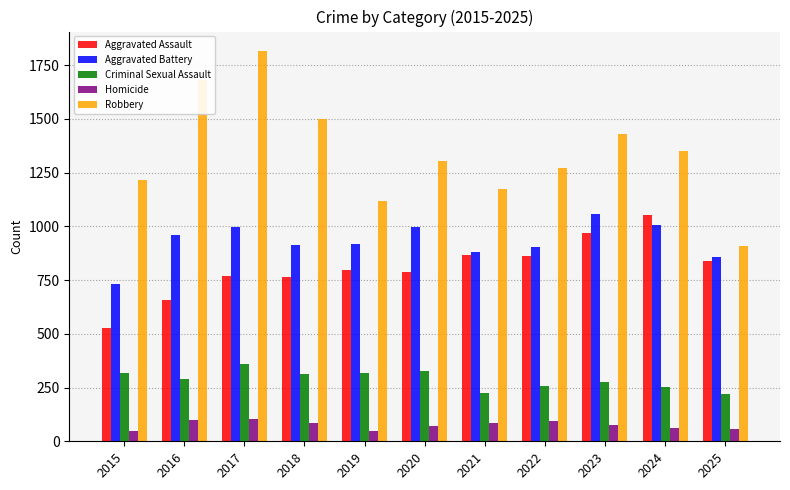

The Aggravated Battery series shows 1059 at 2023. True or false?

True